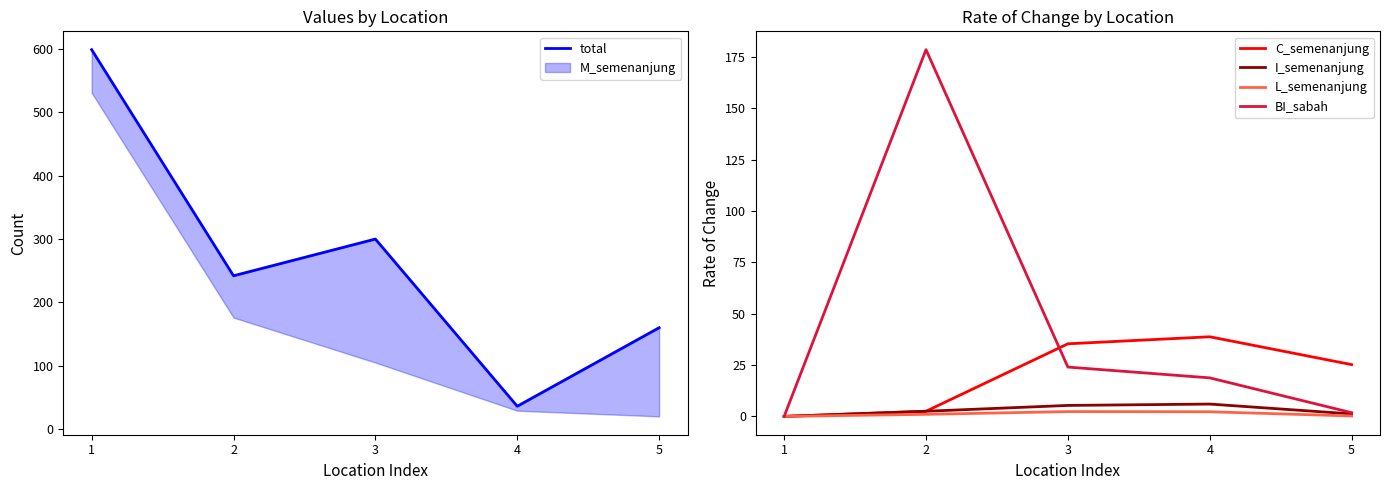

True or false: BI_sabah has a value of 18.8 at 4.

True